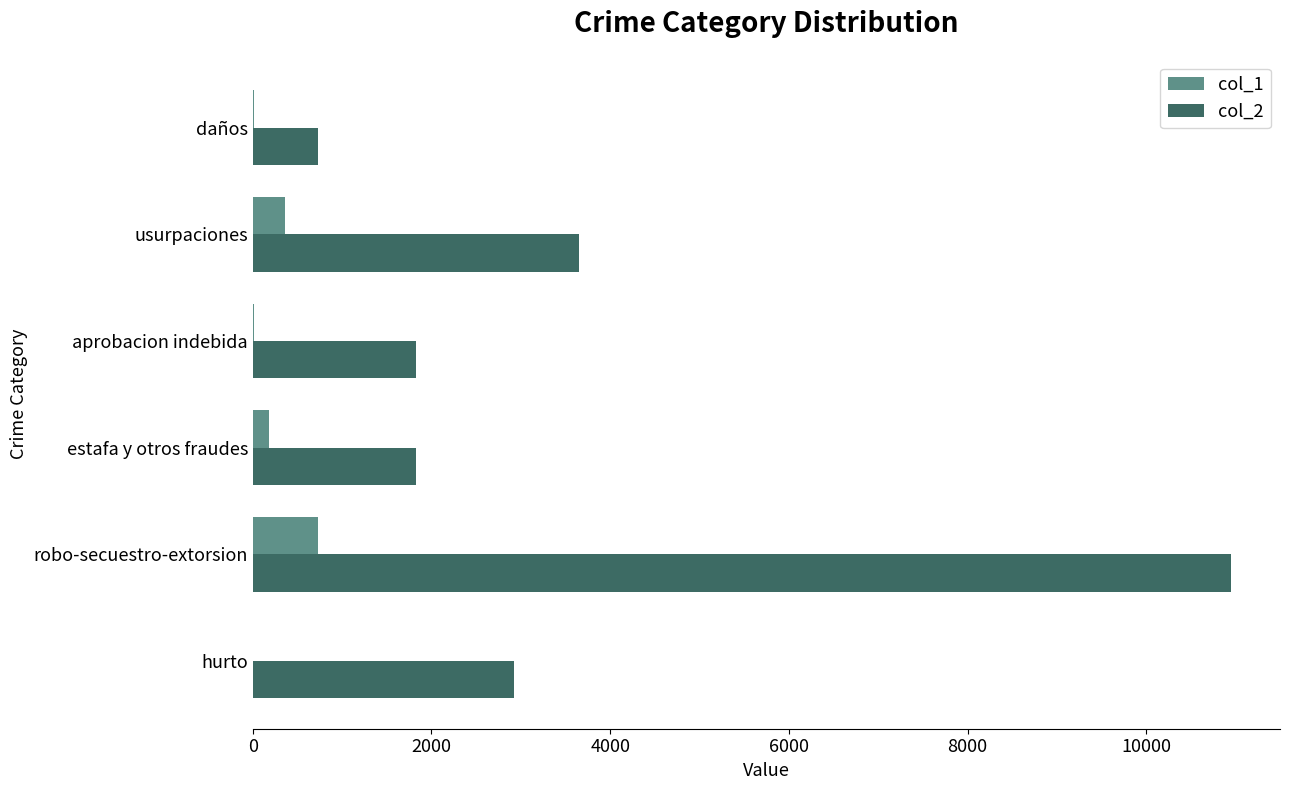

At which category is the sum across all series the highest?

robo-secuestro-extorsion